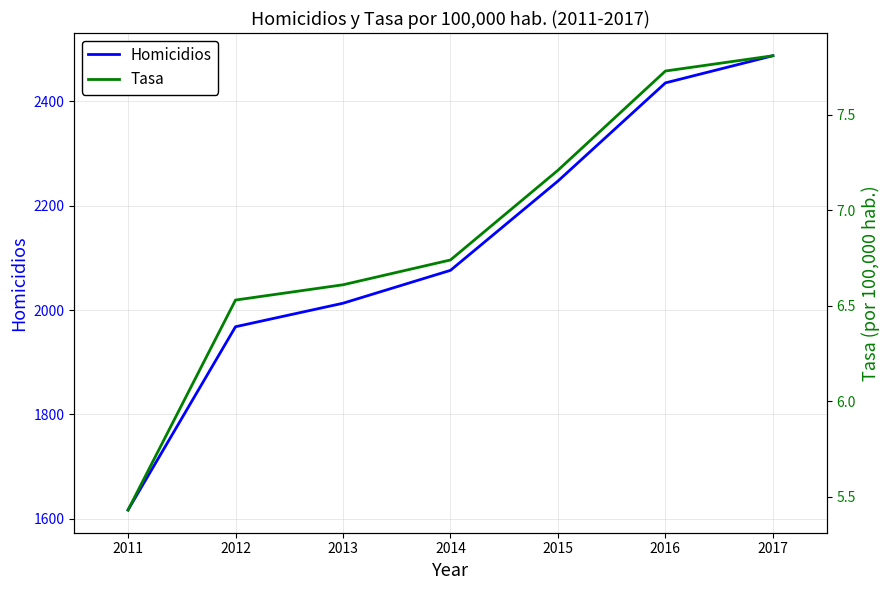

What is the difference between the second highest and minimum values in the Homicidios series?

818